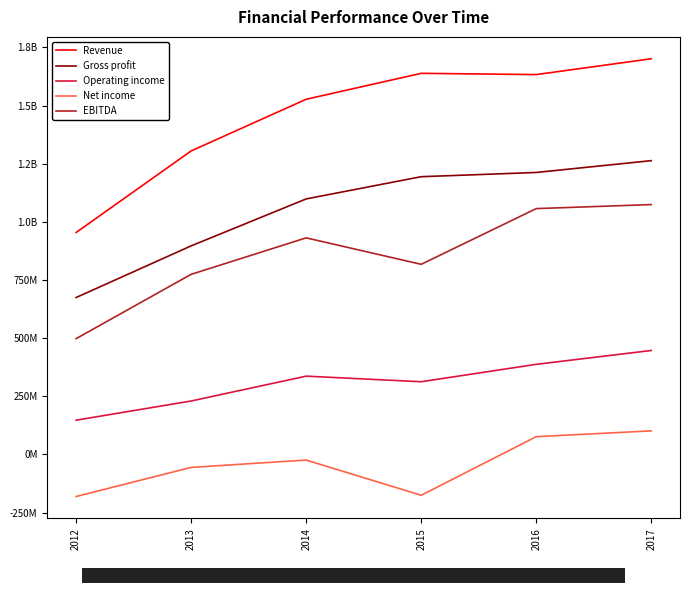

Is this an area chart (filled region under the line)?

No